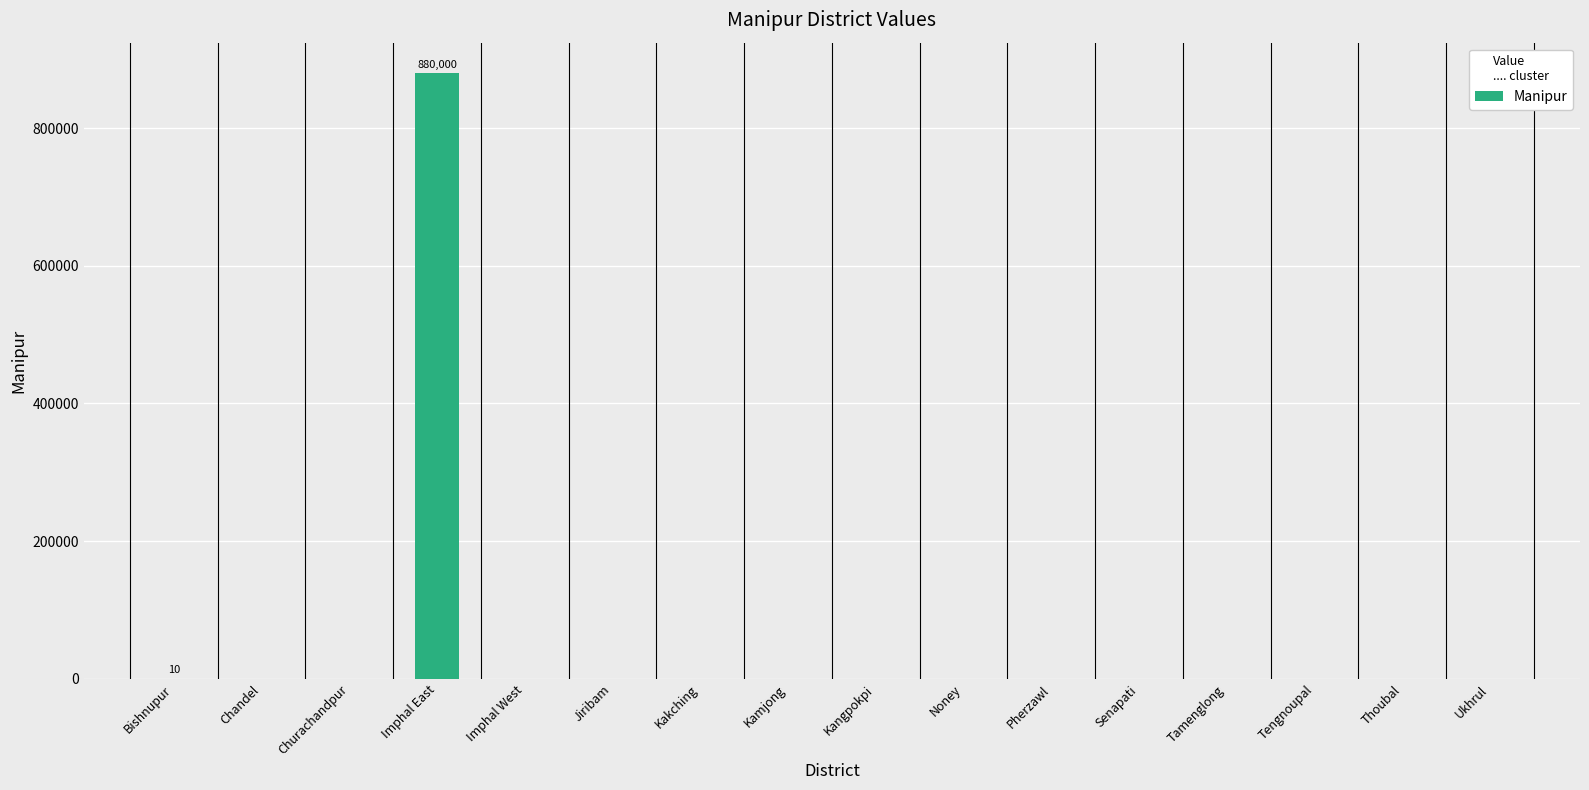

What is the greatest value displayed?

880000